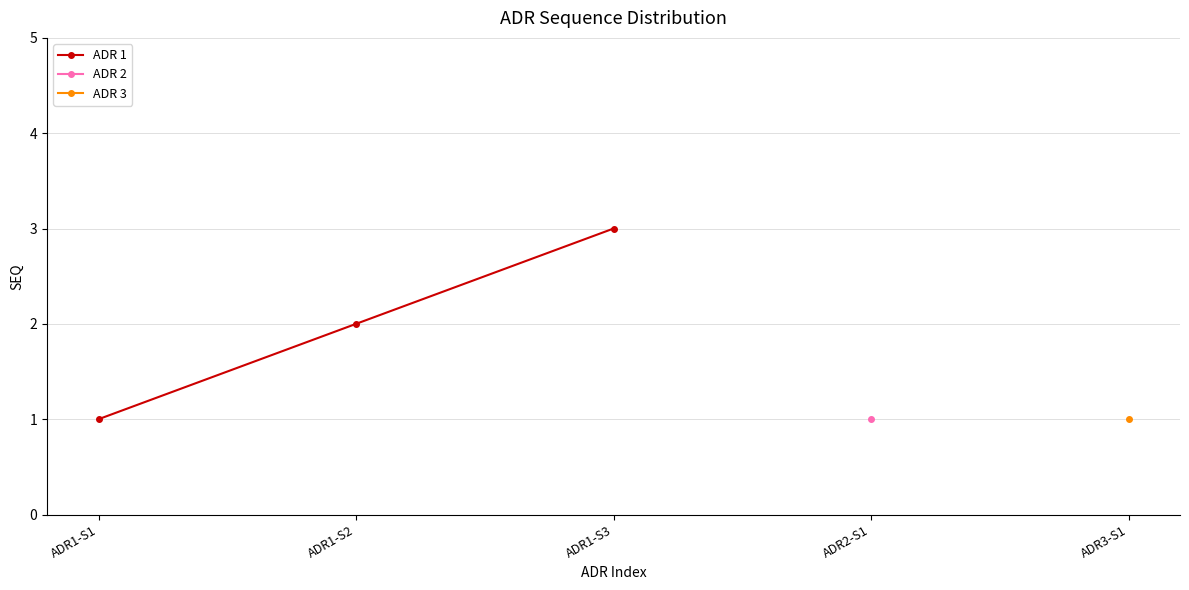

The value at ADR1-S2 is 2. True or false?

True